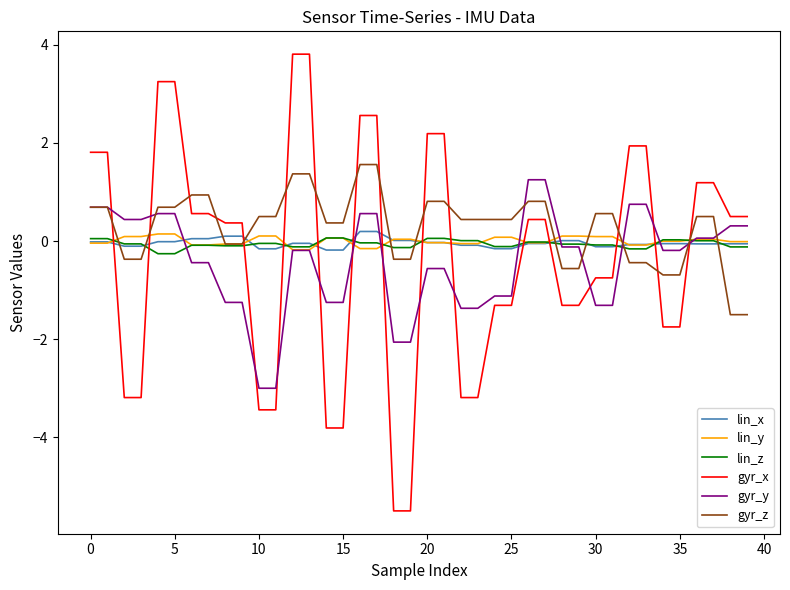

Does the chart display data point markers on the line(s)?

No